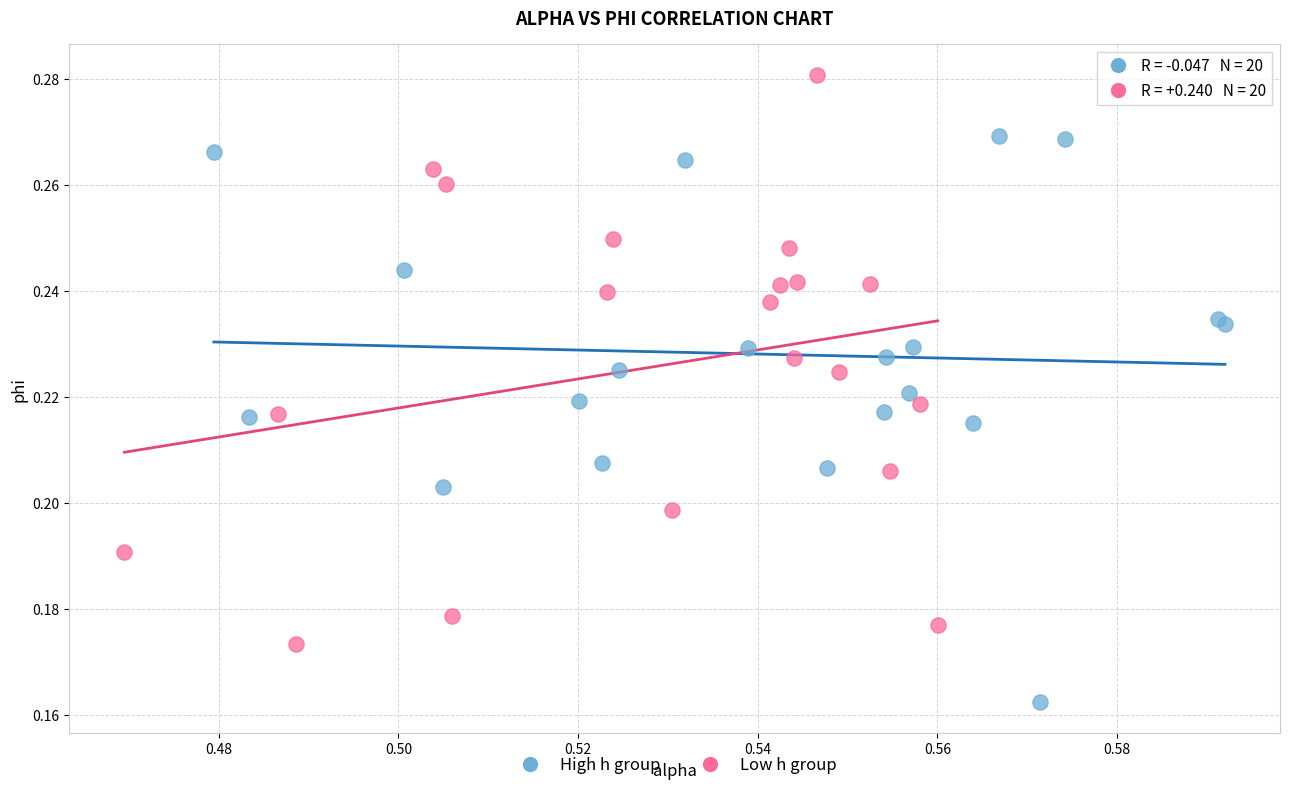

Which series reaches the minimum Y coordinate?

High h group